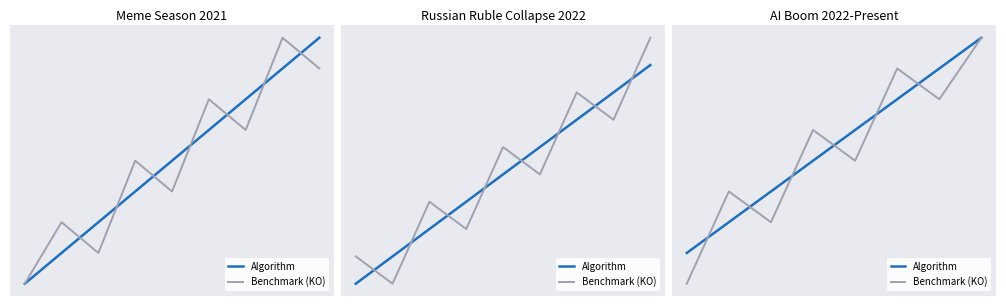

Which series has the largest range (max minus min)?

Benchmark (KO)